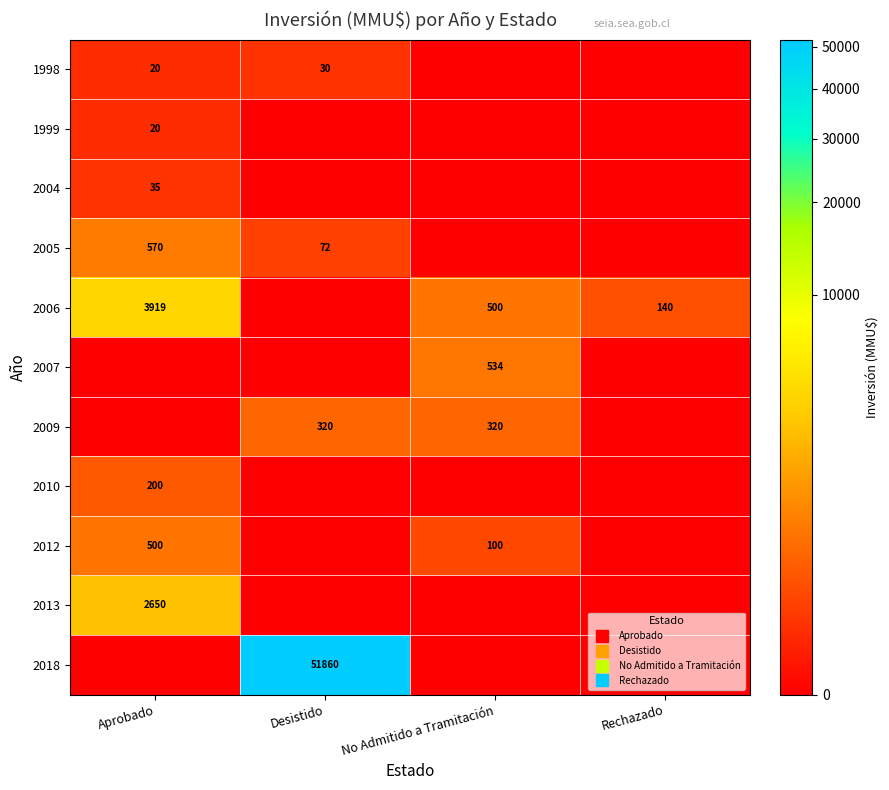

At which label is 2005 closest to 285?

Desistido